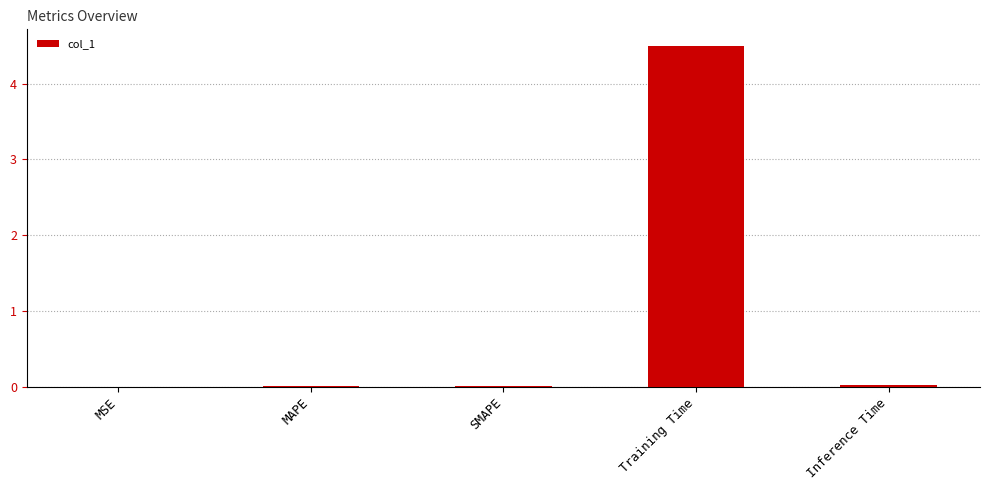

What is the sum of all values?

4.5